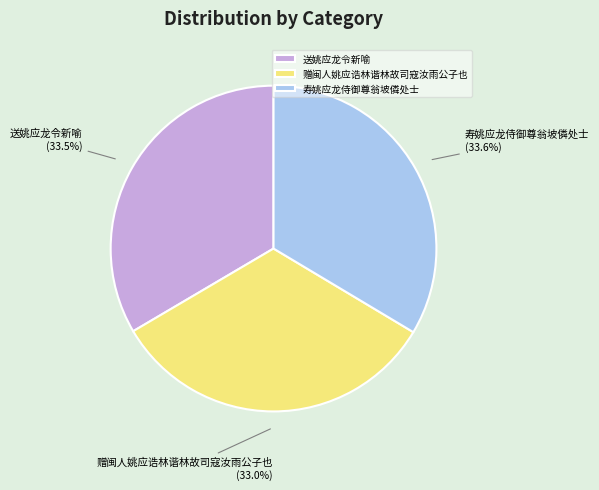

What is the smallest slice in the pie chart?

赠闽人姚应诰林谐林故司寇汝雨公子也